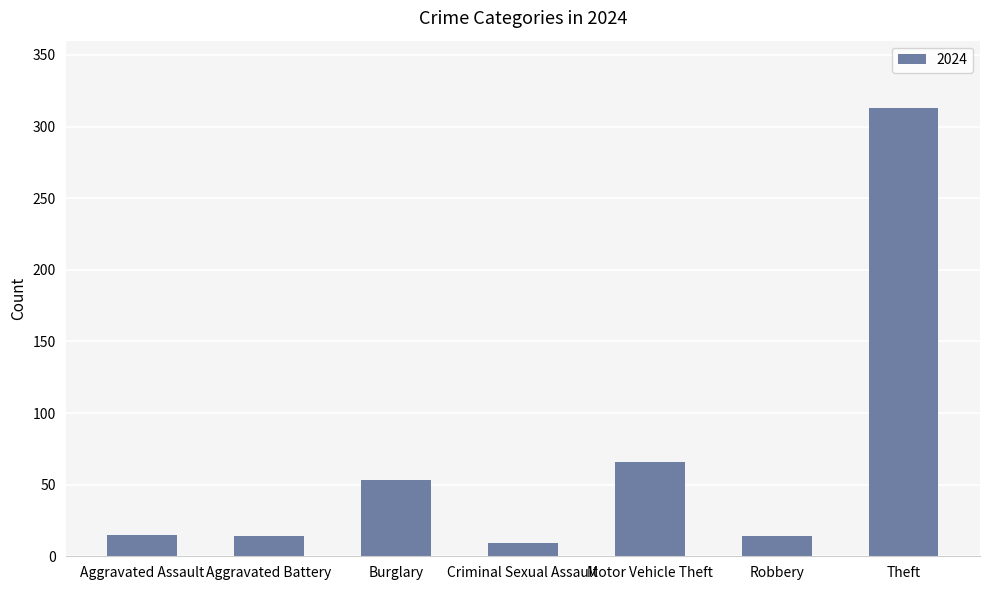

At which category does the chart reach its peak across all series?

Theft